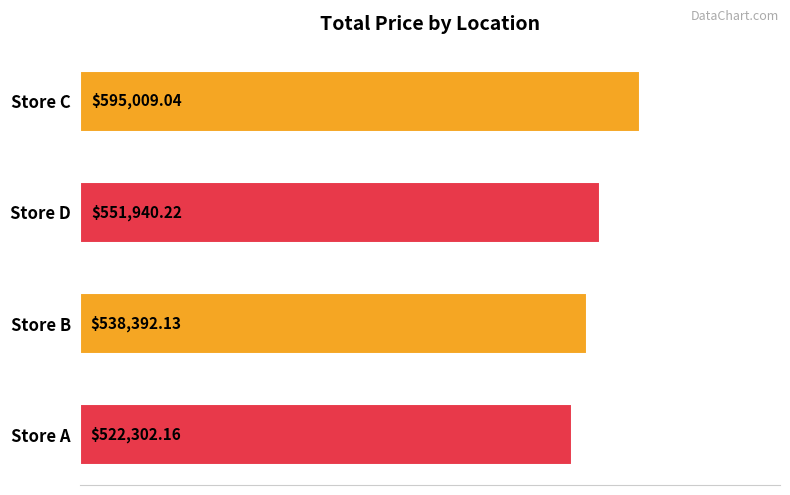

What is the label of the 2nd bar from the top?

Store D